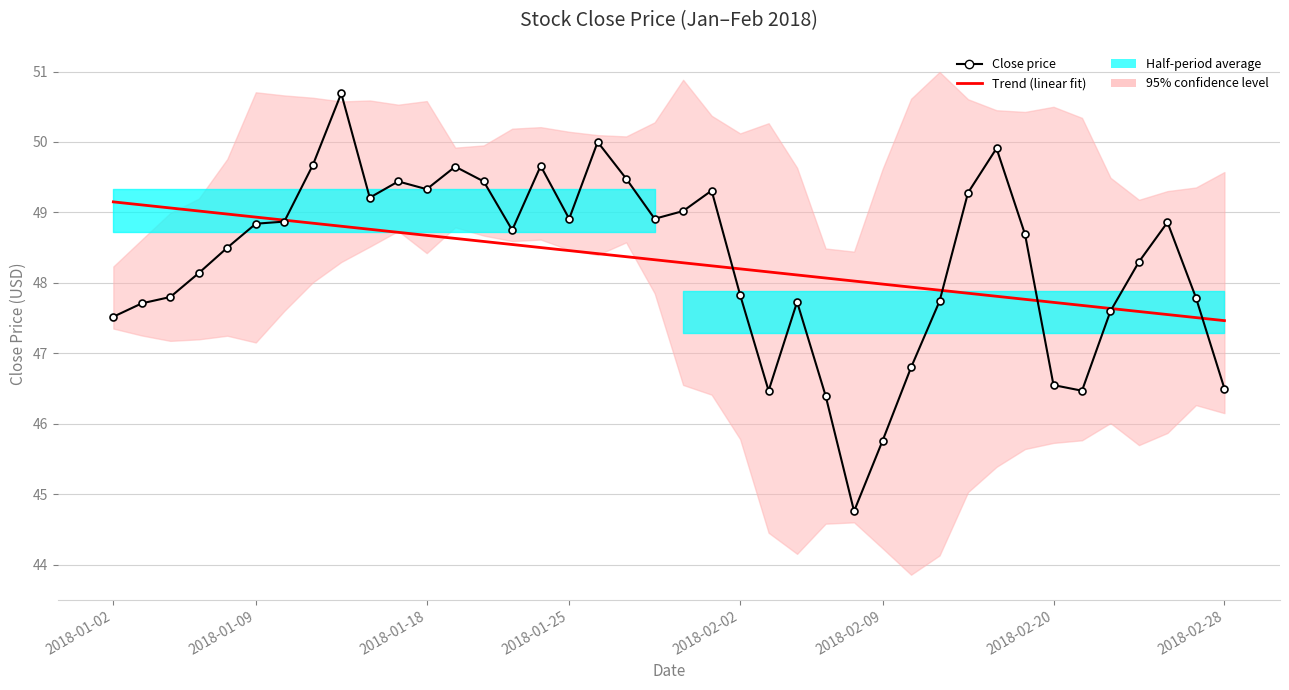

How many lines are shown in the chart?

2